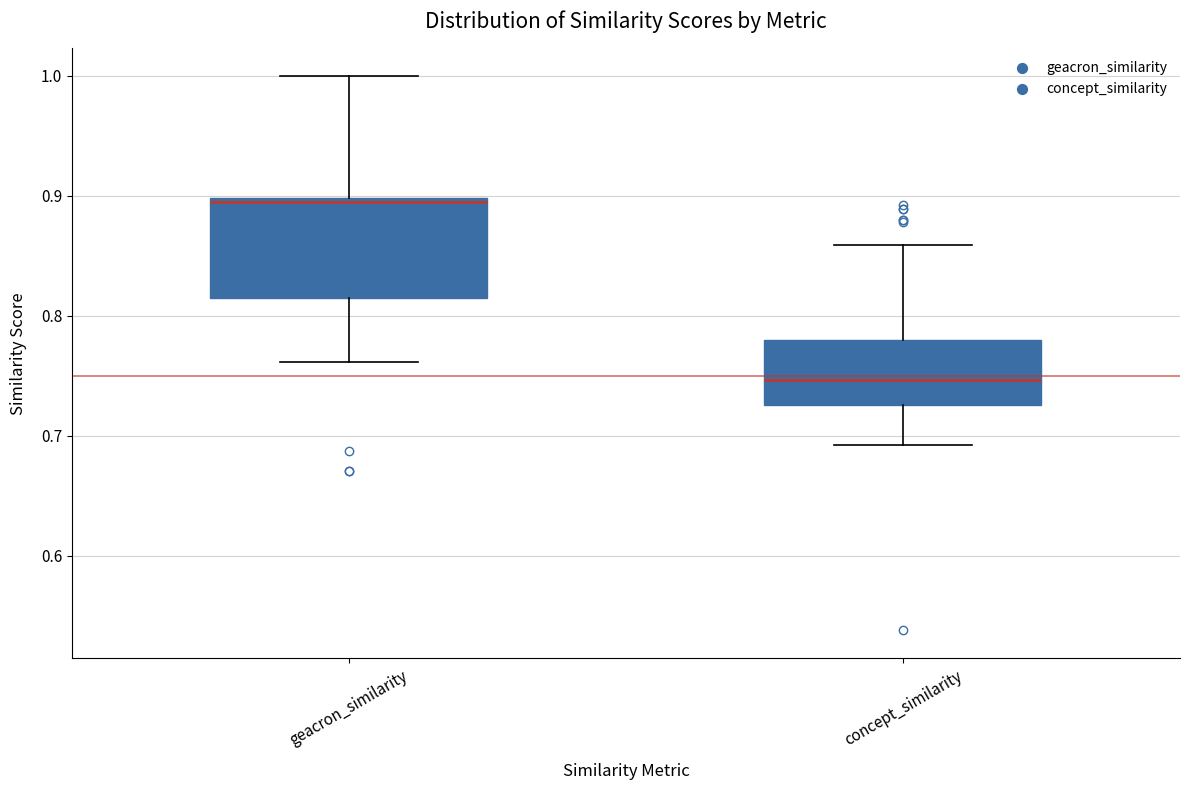

Reading left to right, read every box against the y-axis: the position of its median line, the range the box covers, and the ends of its whiskers. The values are not printed on the chart, so give them approximately, as read against the axis.

geacron_similarity: median 0.90, box 0.81 to 0.90, whiskers 0.76 to 1.00
concept_similarity: median 0.75, box 0.73 to 0.78, whiskers 0.69 to 0.86